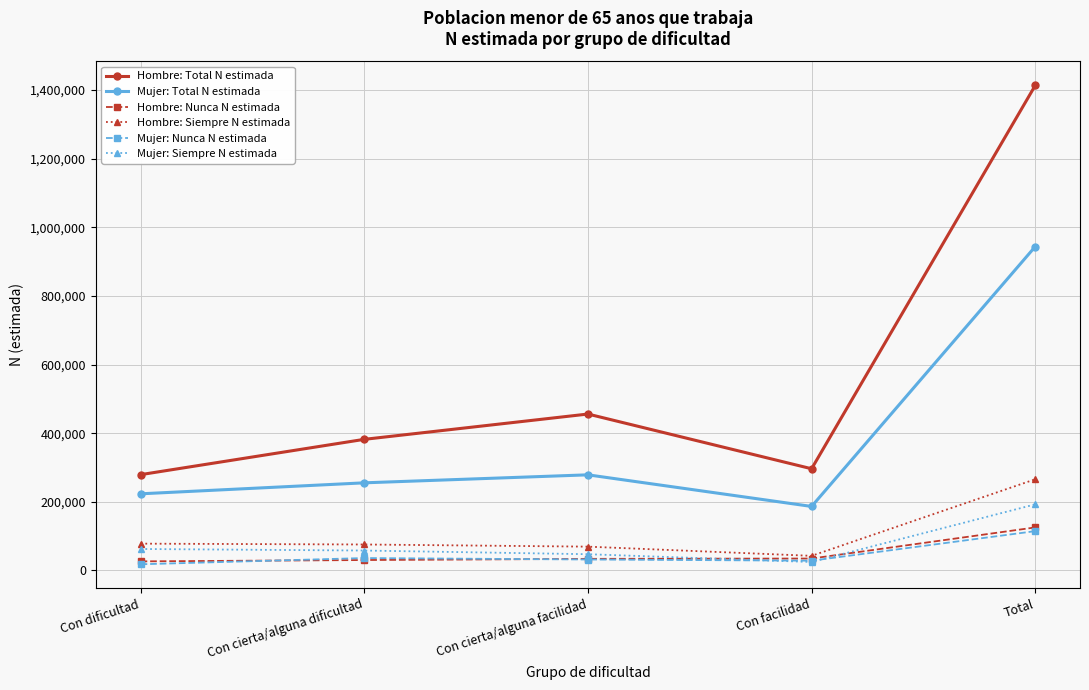

What is the label of the 4th point from the left?

Con facilidad